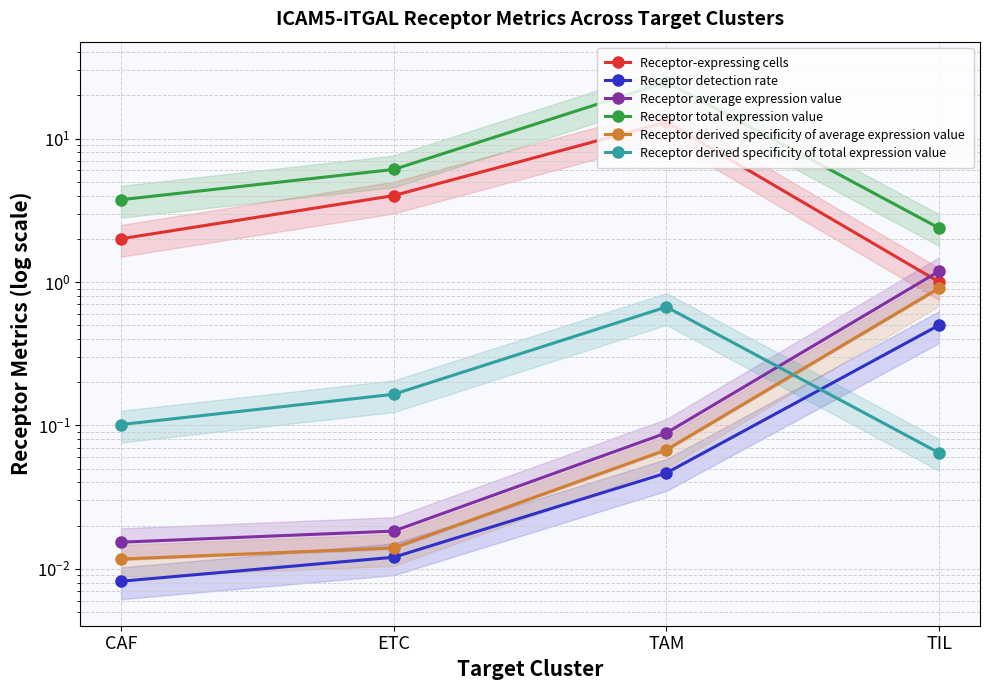

The Receptor derived specificity of total expression value series shows 0.3 at TAM. True or false?

False